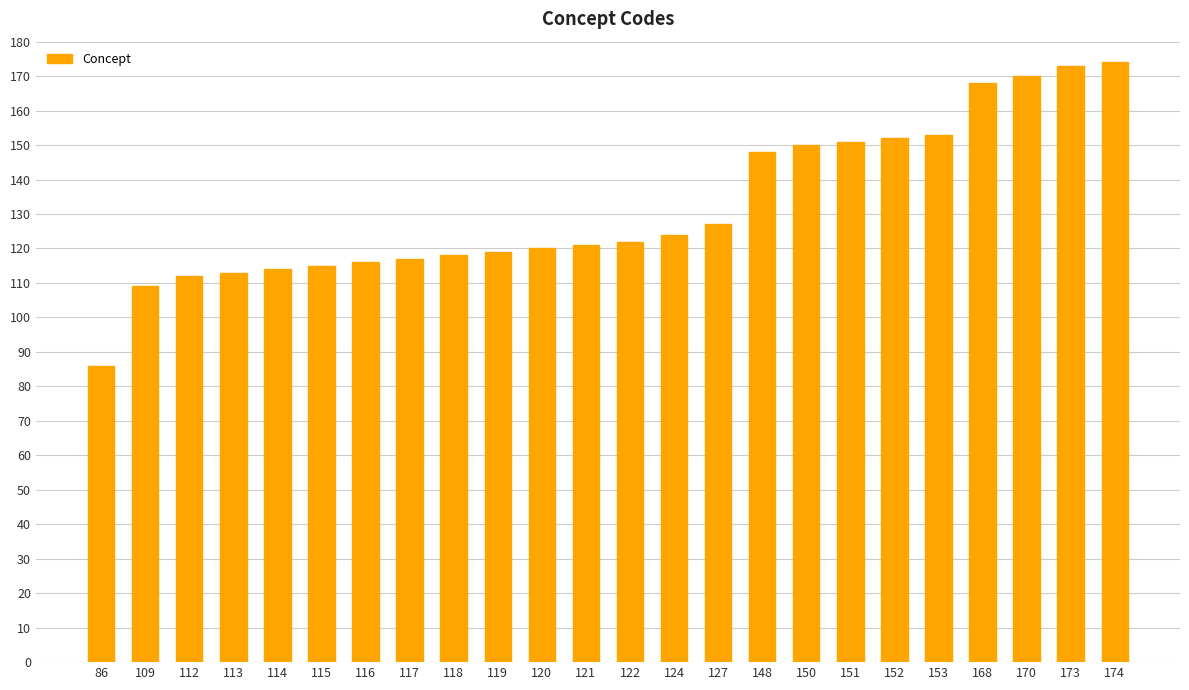

At which category does the chart reach its minimum across all series?

86